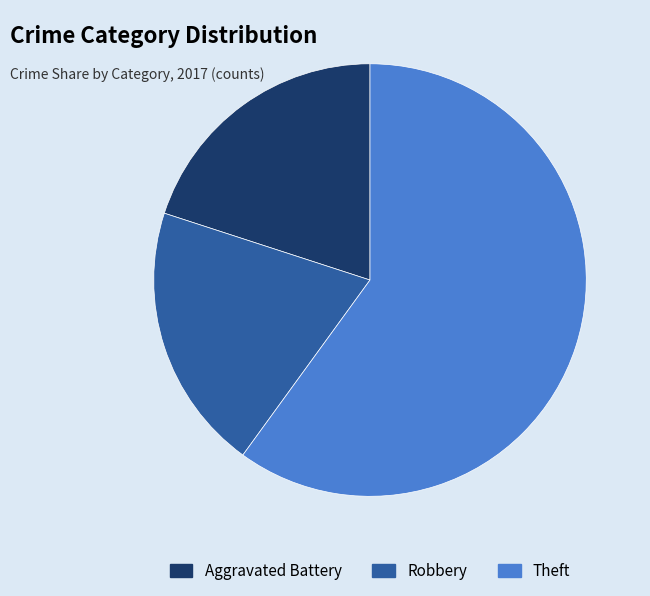

How many slices are in this pie chart?

3